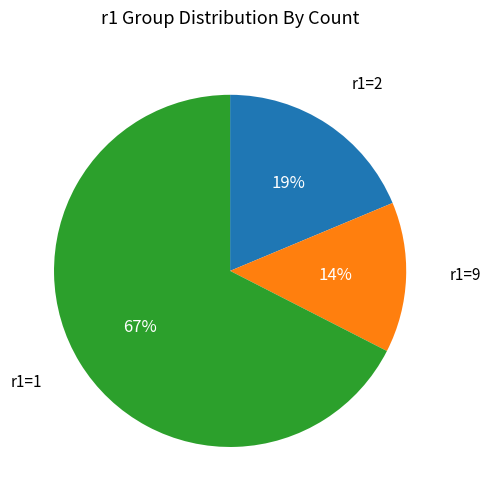

How many slices are in this pie chart?

3